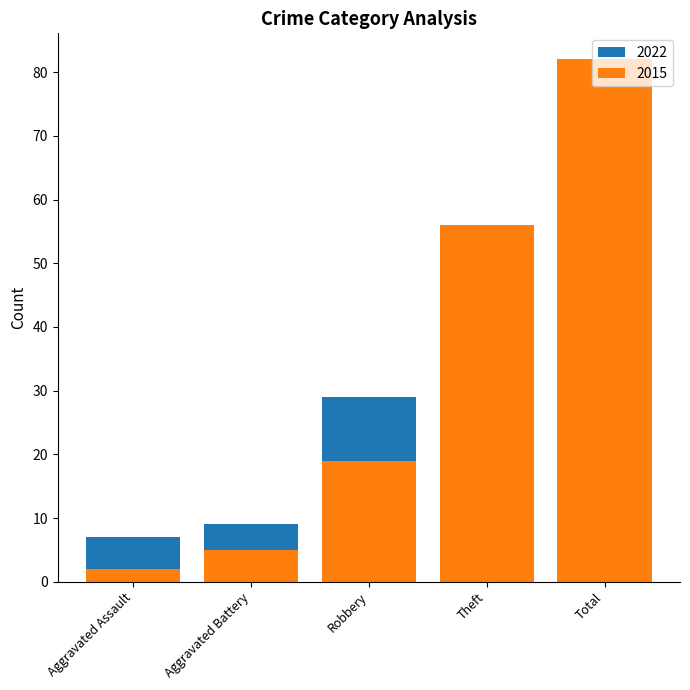

What is the spread (max minus min) of values at Robbery?

10